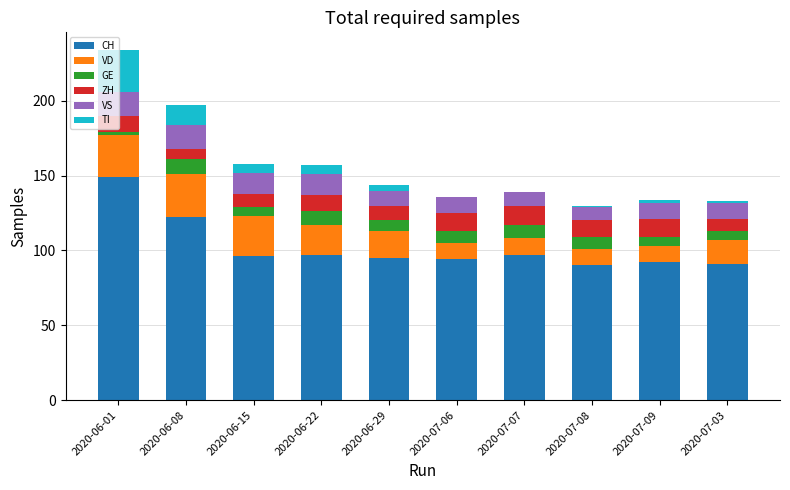

What is the total value across all series at 2020-06-15?

158